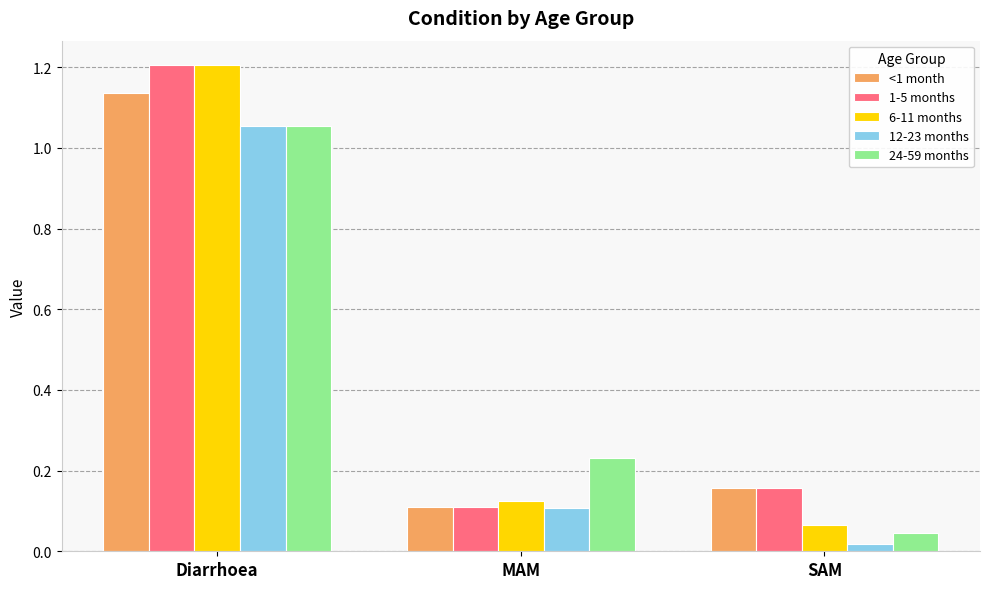

Where is 1-5 months nearest to the value 0?

MAM